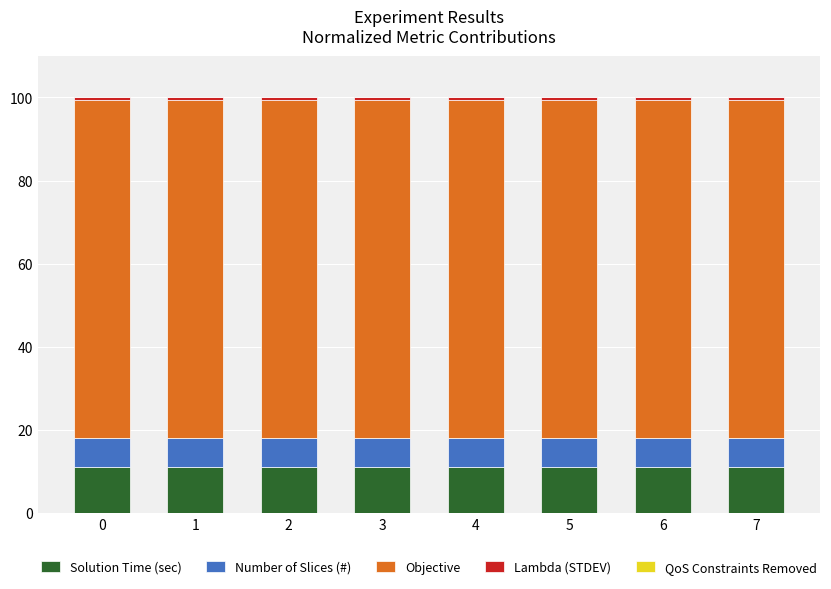

What is the sum of all Solution Time (sec) values?

88.6